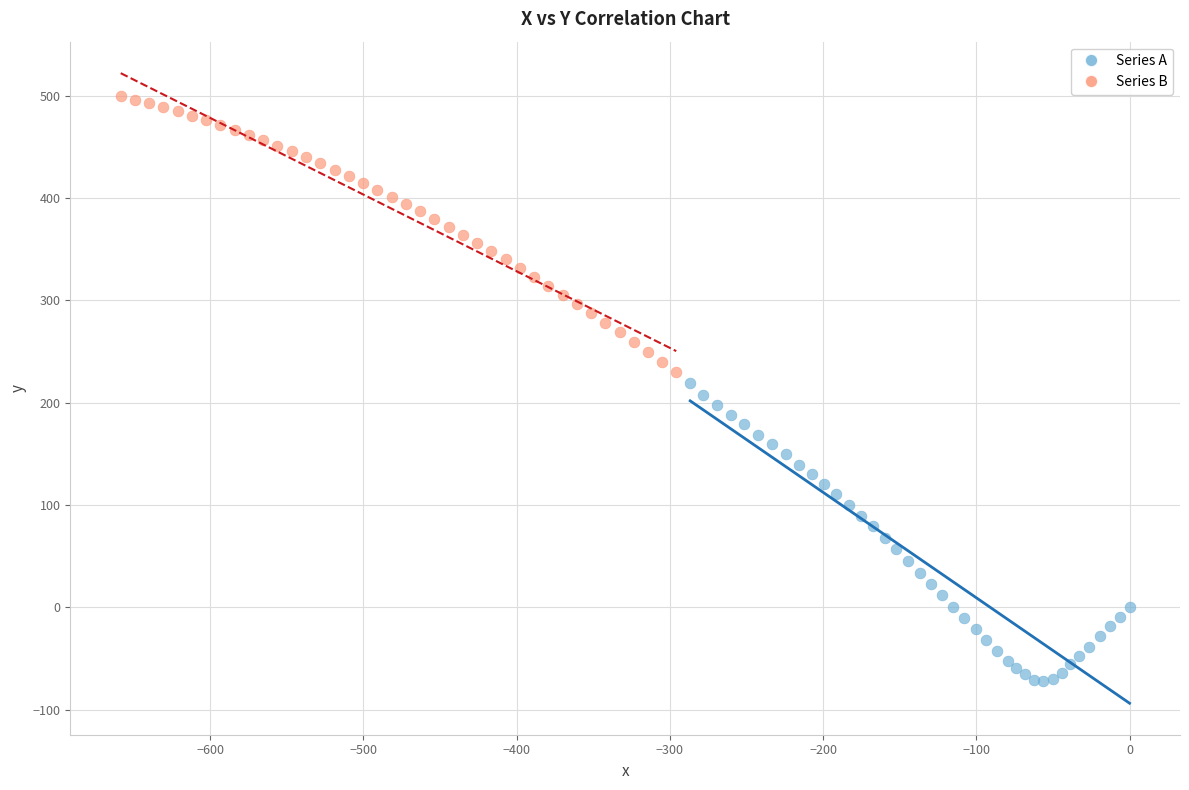

What are all the series names shown in the legend?

Series A, Series B